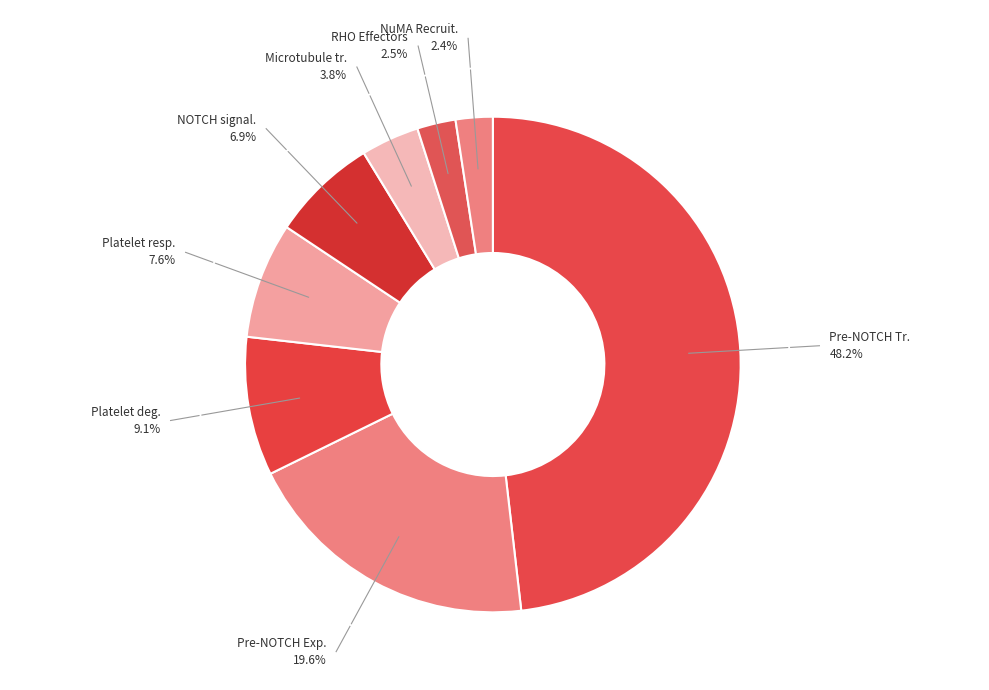

How many slices are in this pie chart?

8